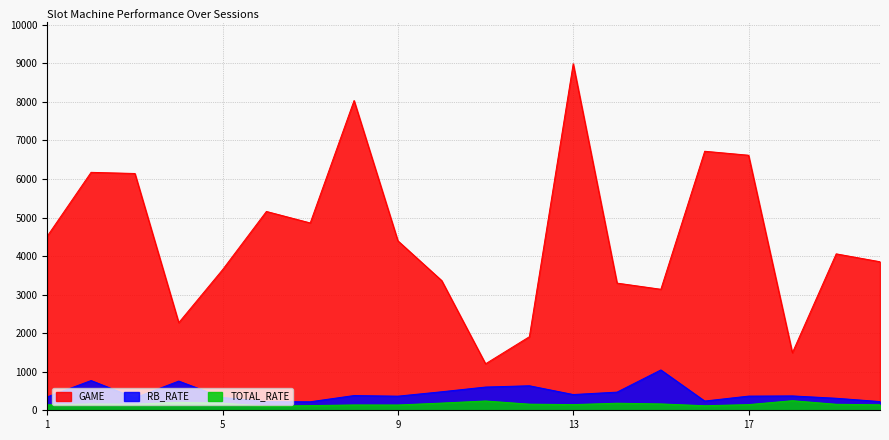

What is the sum of the TOTAL_RATE values at 16 and 9?

255.3